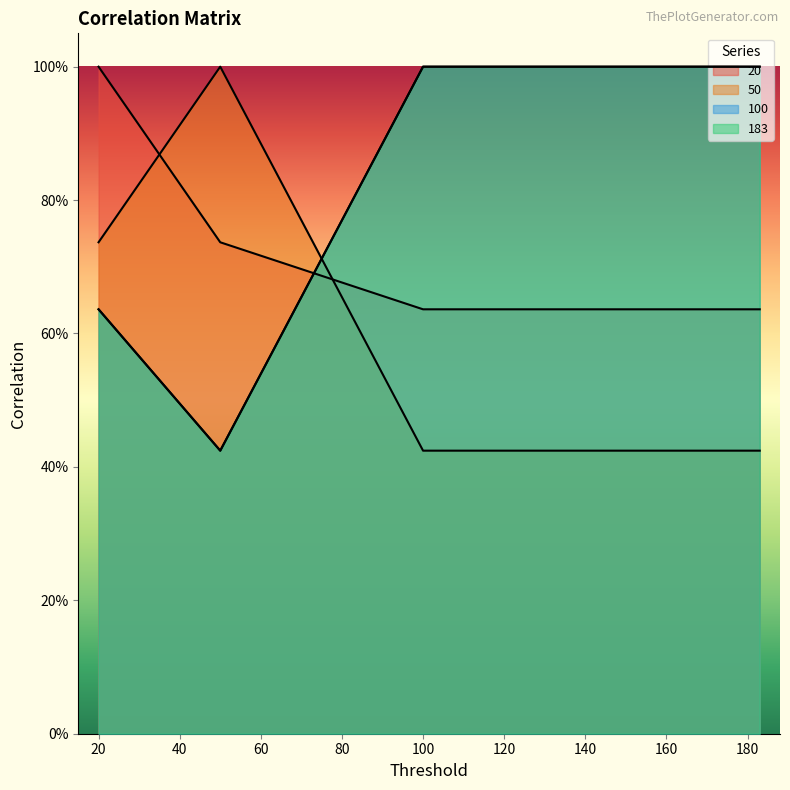

Reading left to right, transcribe all the data shown in this chart.

20: 20=1.0	50=0.7	100=0.6	183=0.6
50: 20=0.7	50=1.0	100=0.4	183=0.4
100: 20=0.6	50=0.4	100=1.0	183=1.0
183: 20=0.6	50=0.4	100=1.0	183=1.0